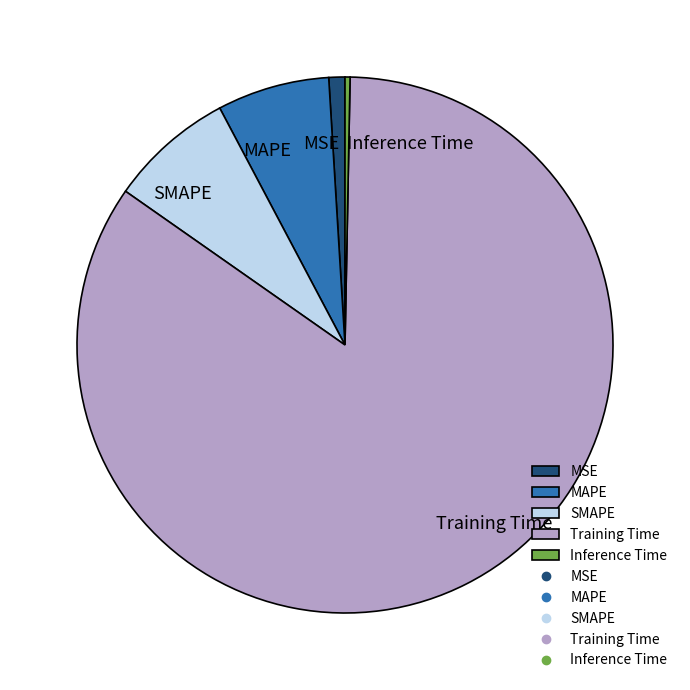

Which slice represents more than half of the pie?

Training Time